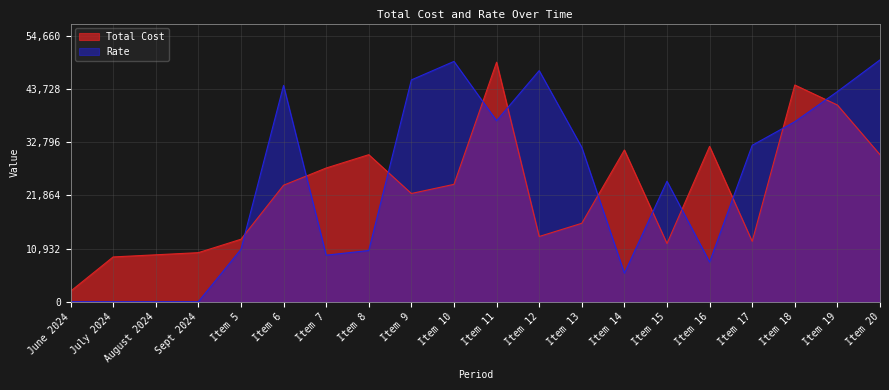

How many lines are shown in the chart?

2